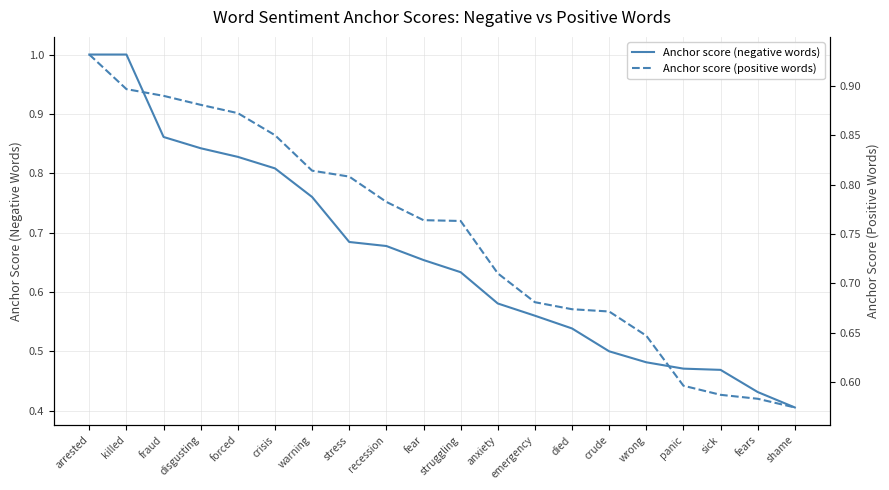

What are all the series names shown in the legend?

Anchor score (negative words), Anchor score (positive words)